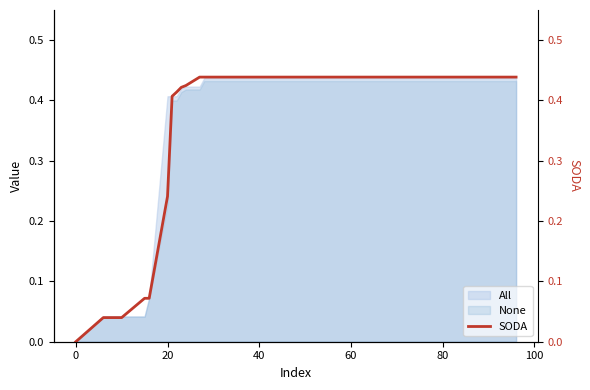

The All series shows 0.2 at 60. True or false?

False